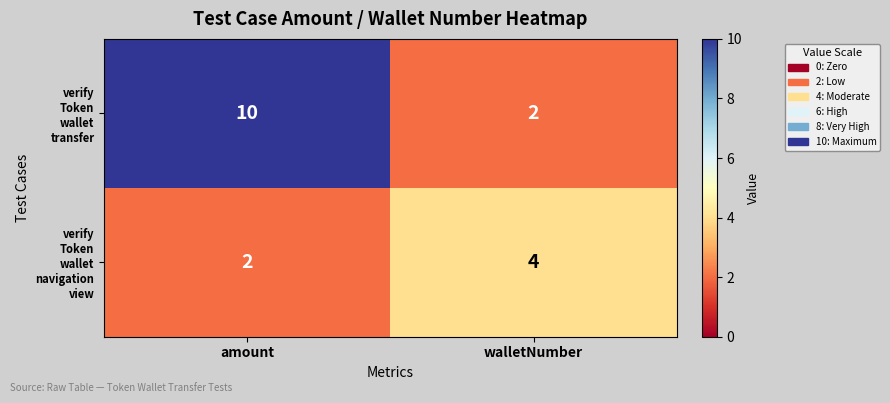

Which category has the highest value across all series?

amount